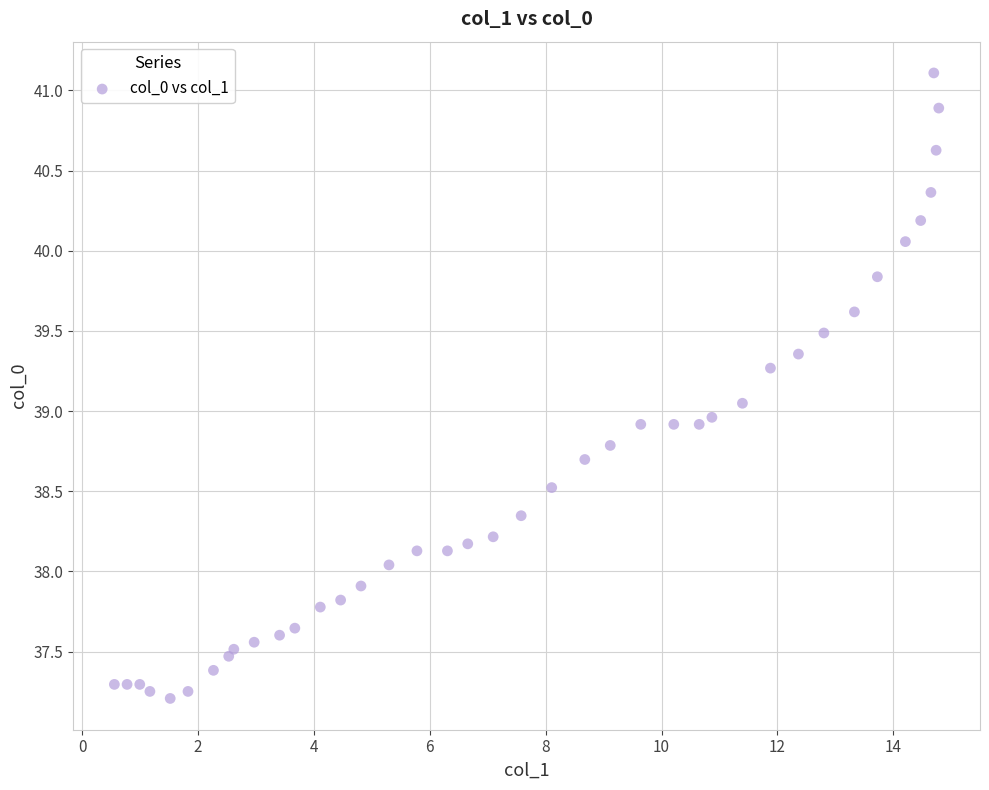

What is the range of Y values (max minus min)?

3.9